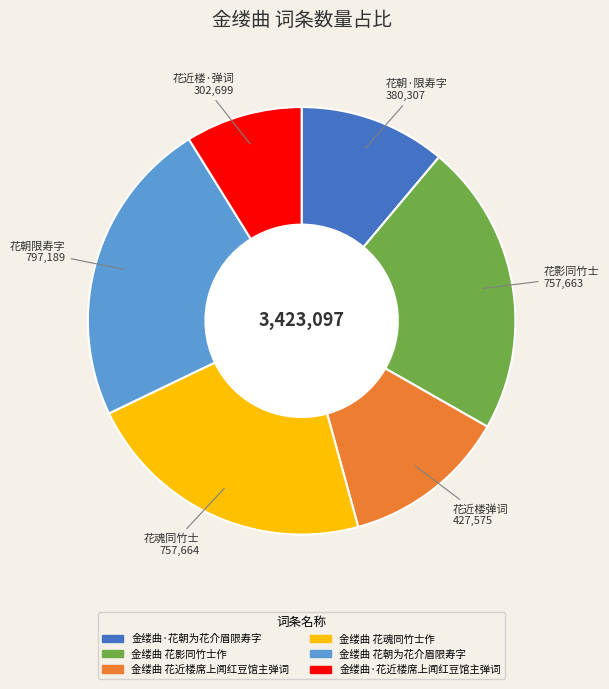

Is there a majority slice in this chart?

No